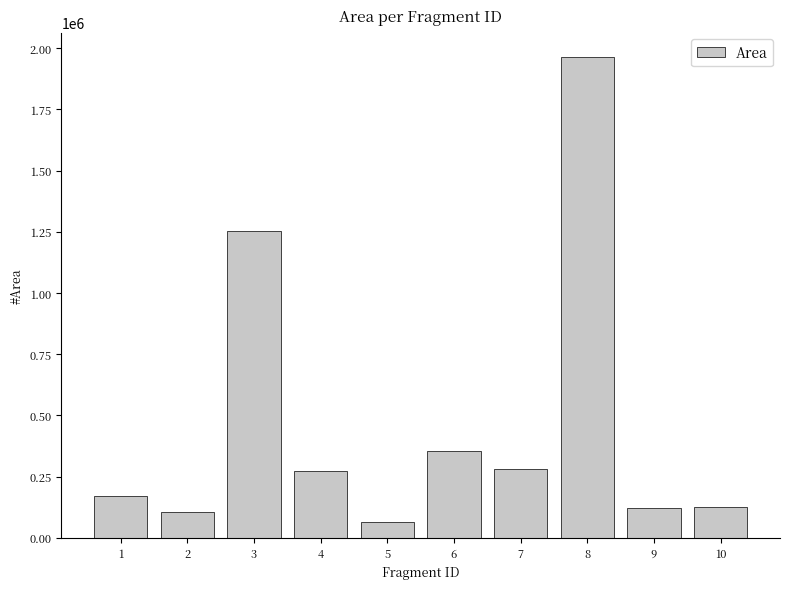

What is the smallest value displayed?

62930